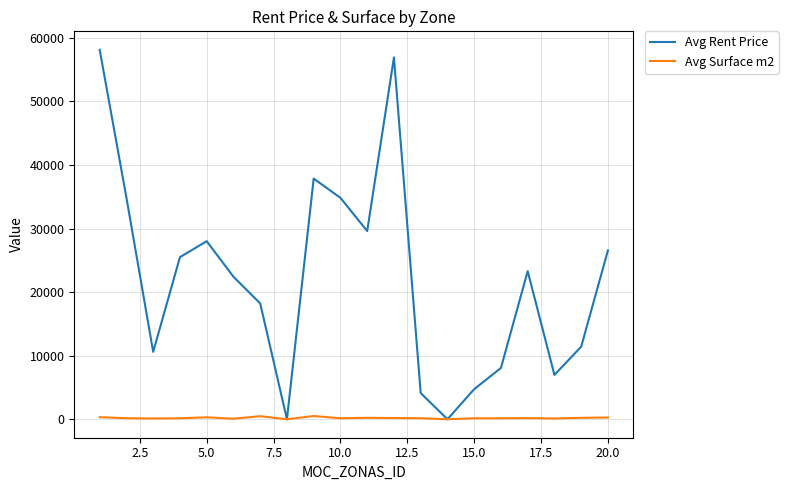

Which series has the widest spread of values?

Avg Rent Price